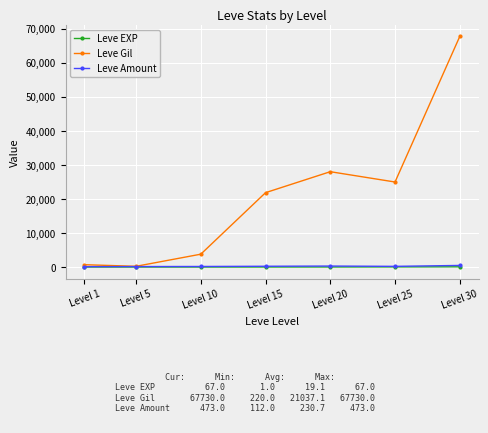

Between Level 5 and Level 15, which series saw the biggest shift?

Leve Gil